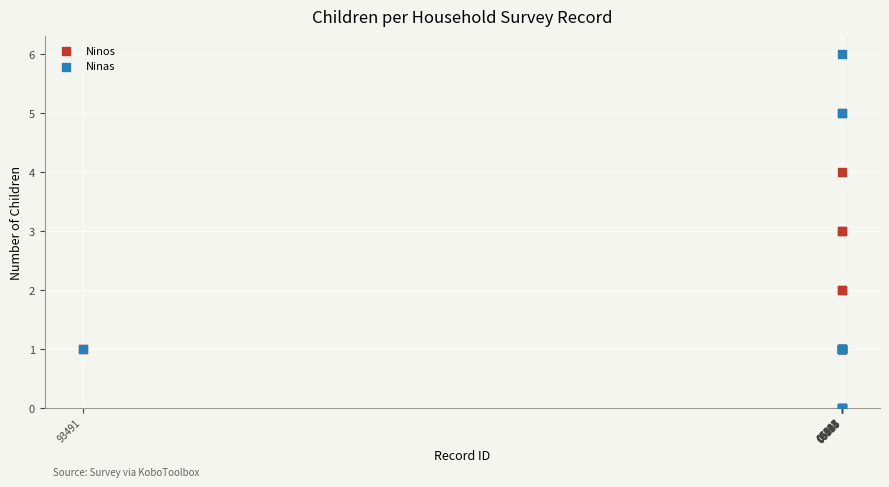

Which series reaches the maximum Y coordinate?

Ninas